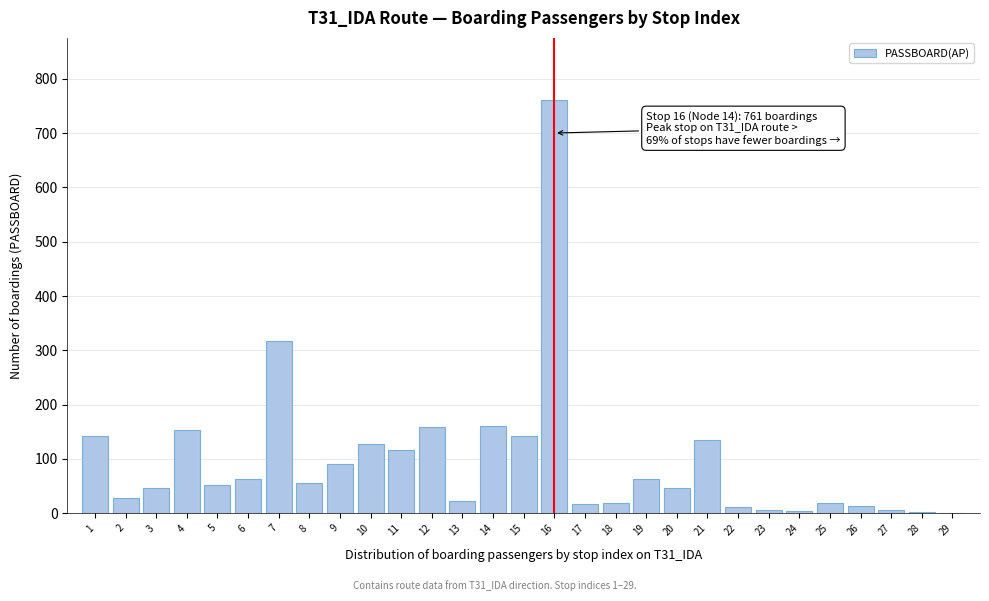

The value at 14 is 109. True or false?

False